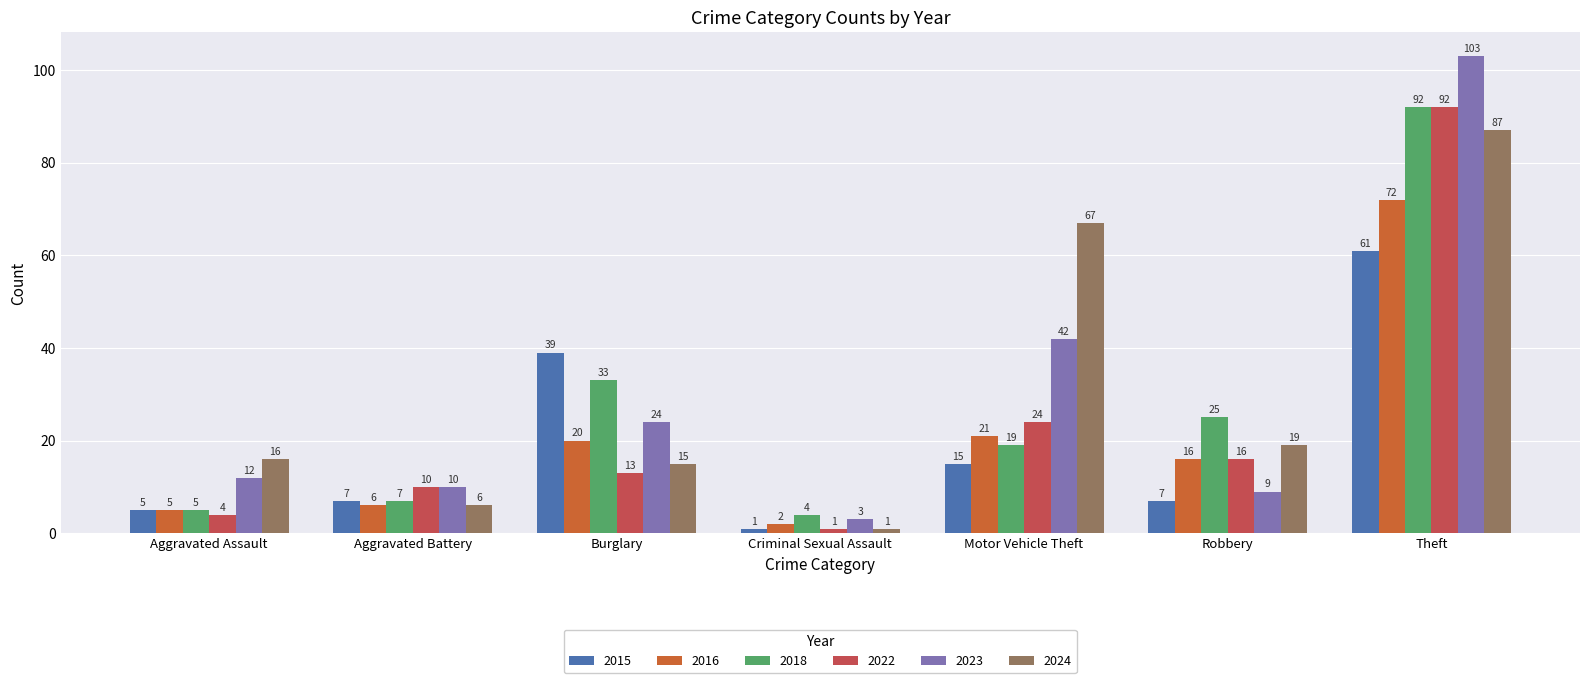

What is the sum of the 2018 values at Criminal Sexual Assault and Aggravated Battery?

11